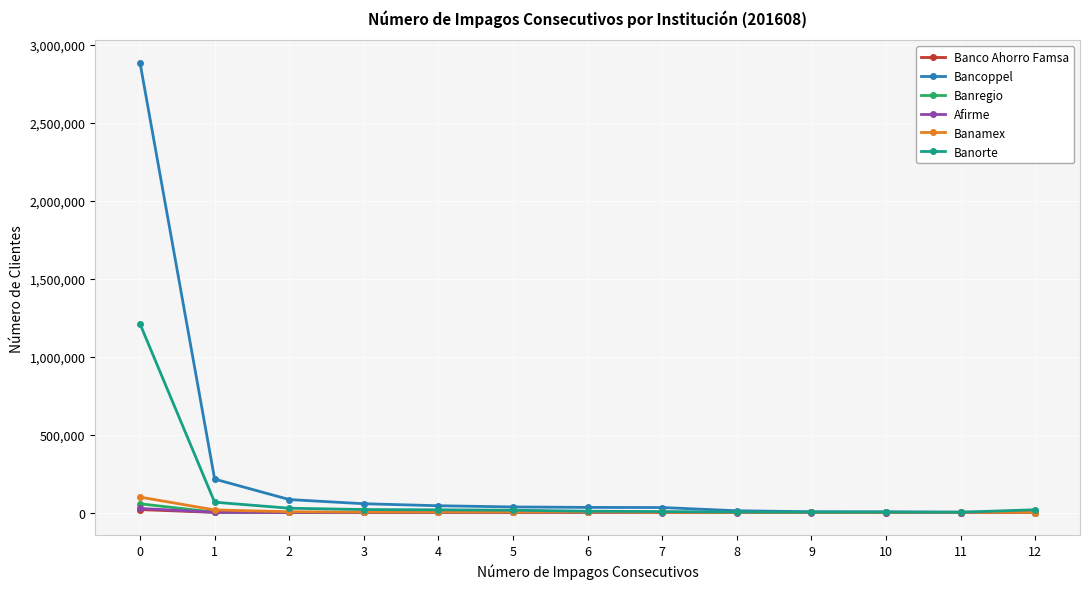

True or false: Banamex has more than 1 points higher than both neighbors.

True